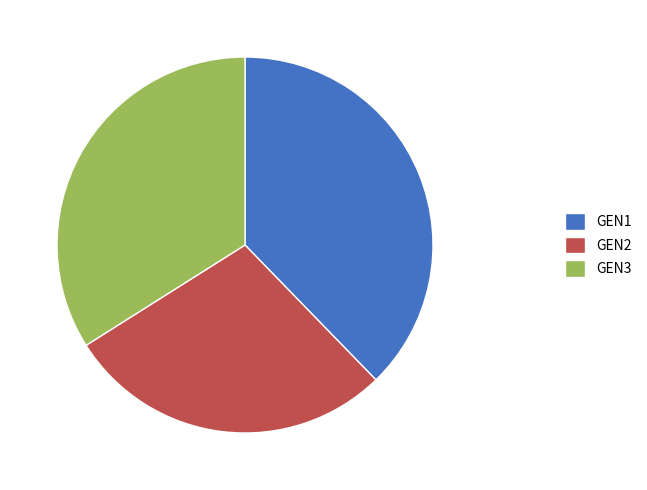

What is the largest slice in the pie chart?

GEN1